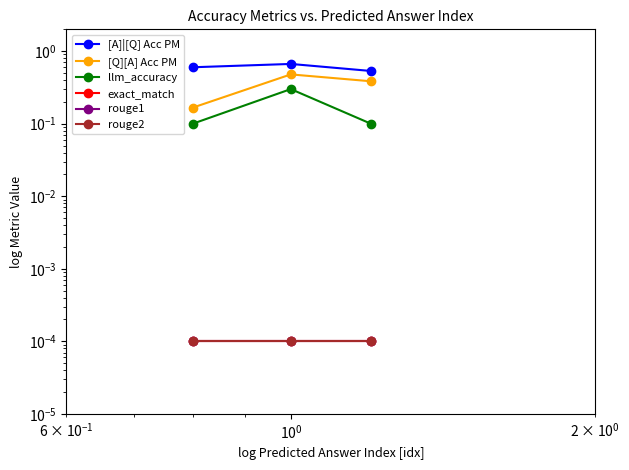

At $\mathdefault{10^{-2}}$, list the series in order from largest to smallest.

[A]|[Q] Acc PM, [Q][A] Acc PM, llm_accuracy, exact_match, rouge1, rouge2